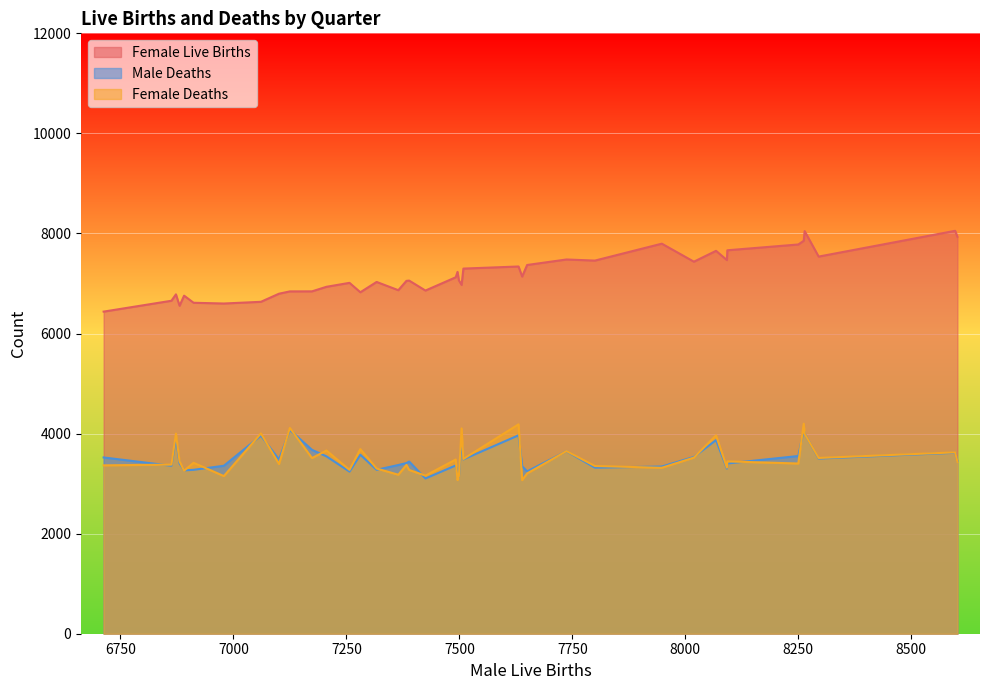

How many interior local peaks does the Female Deaths series have?

10